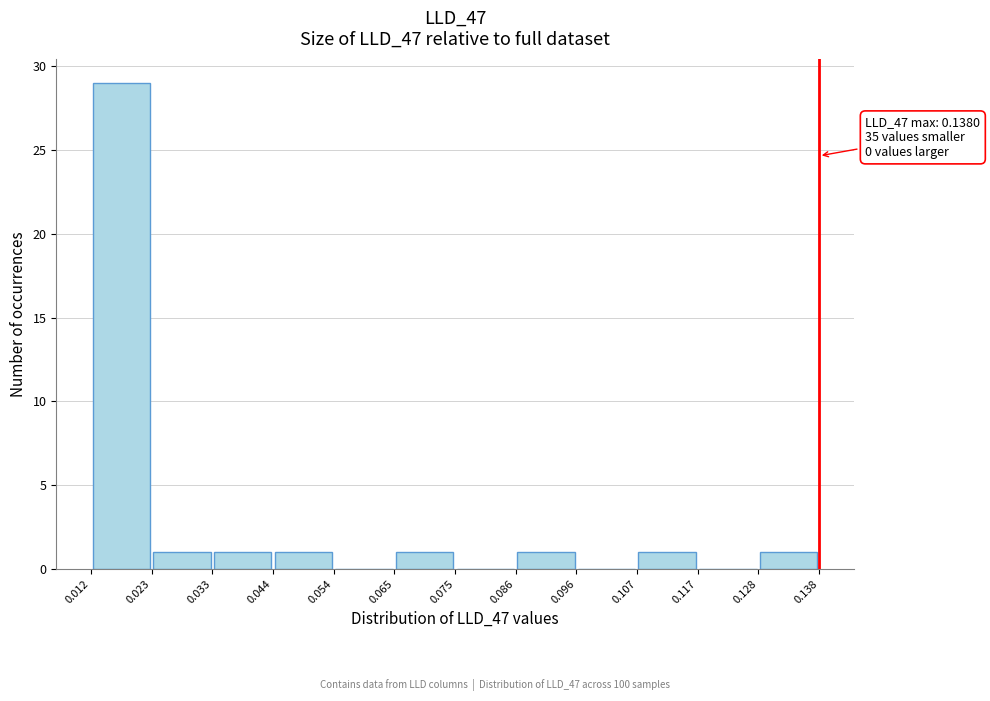

Over which range of the x-axis is the bar tallest?

0.012 to 0.023